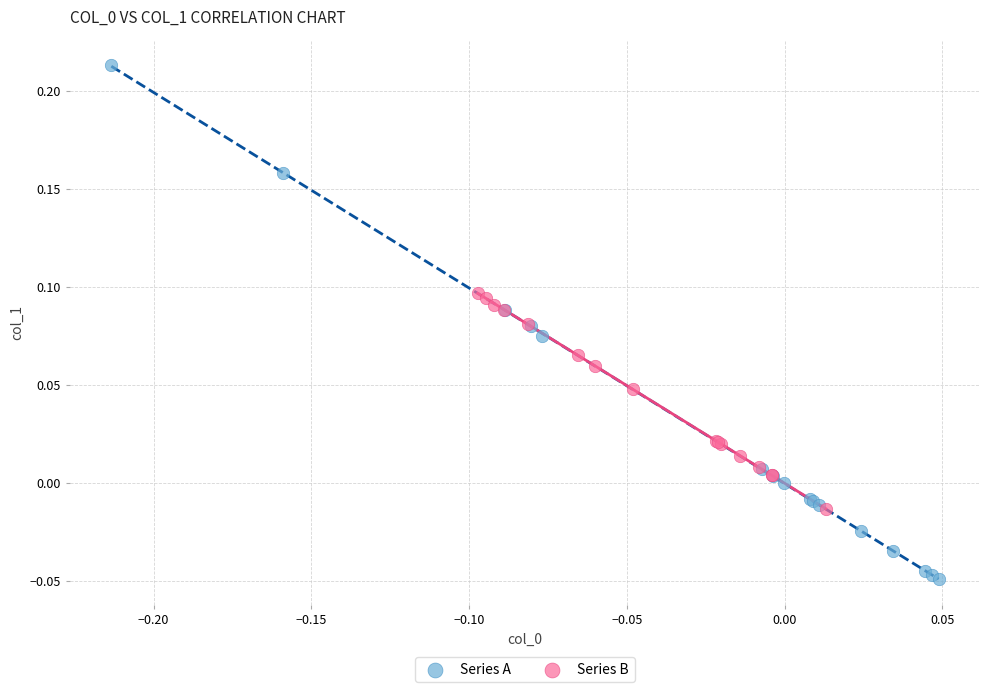

Which series has the largest Y range (max minus min)?

Series A